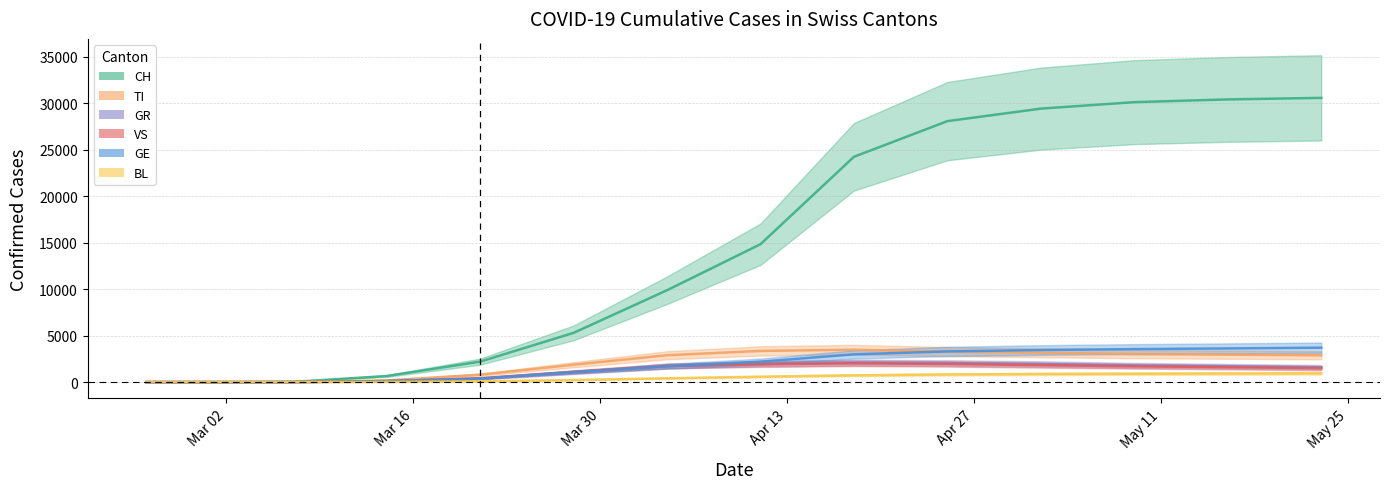

Rank the series at 2020-03-03 from lowest to highest value.

CH, TI, GR, VS, GE, BL